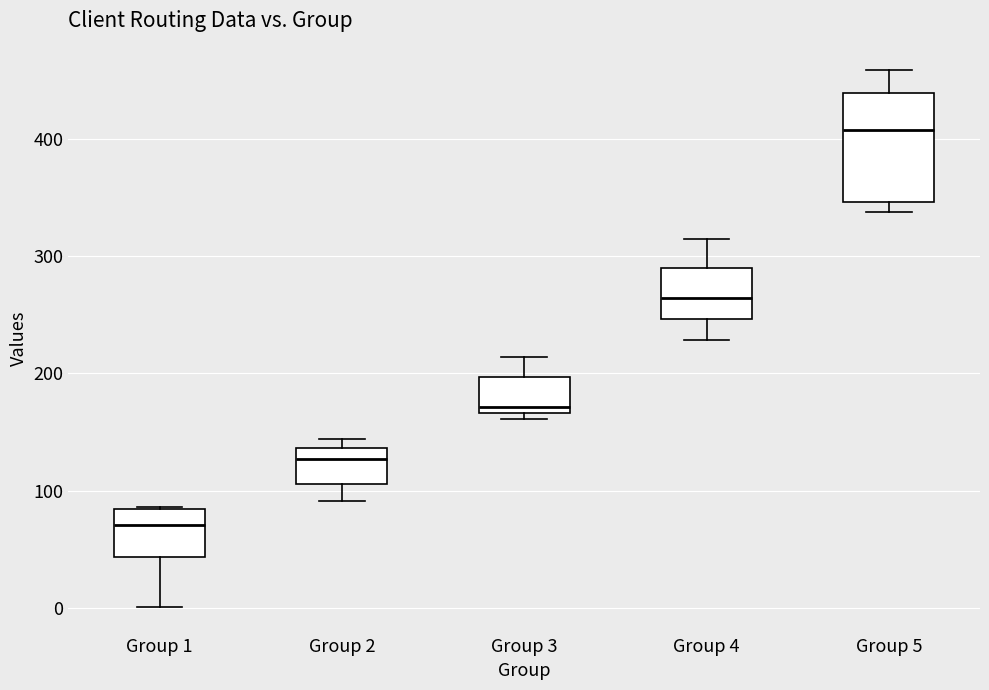

Where does the lower whisker of the box for Group 4 end on the y-axis? The values are not printed on the chart, so give them approximately, as read against the axis.

230